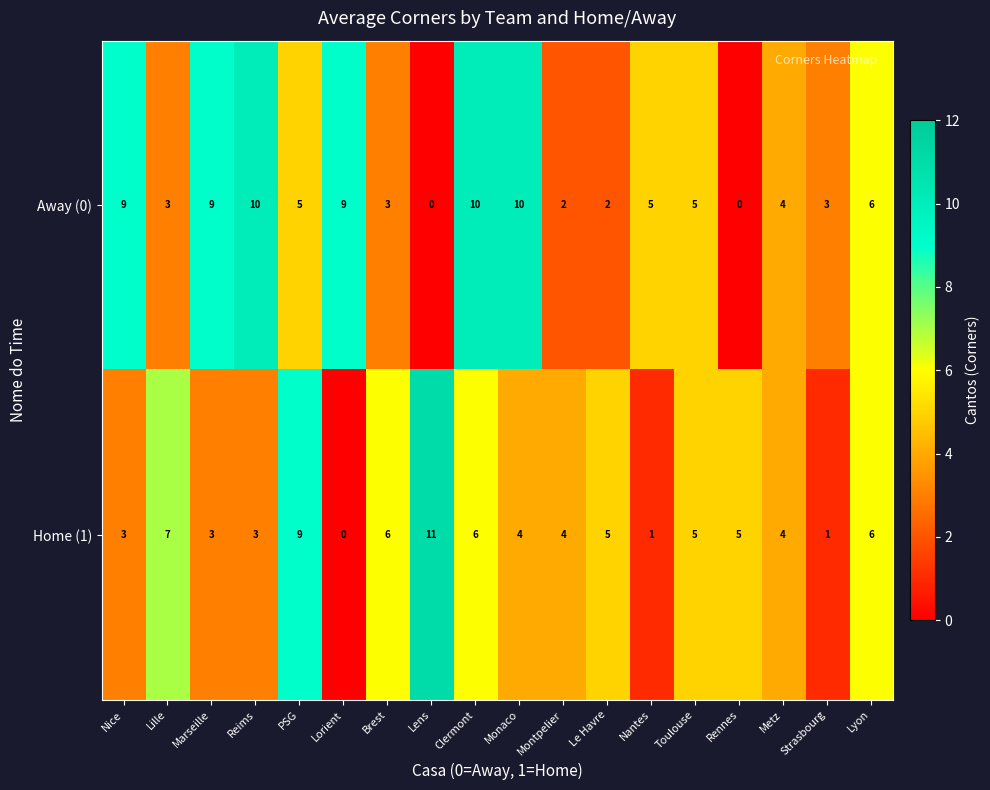

The value of Away (0) at Clermont is 10. True or false?

True